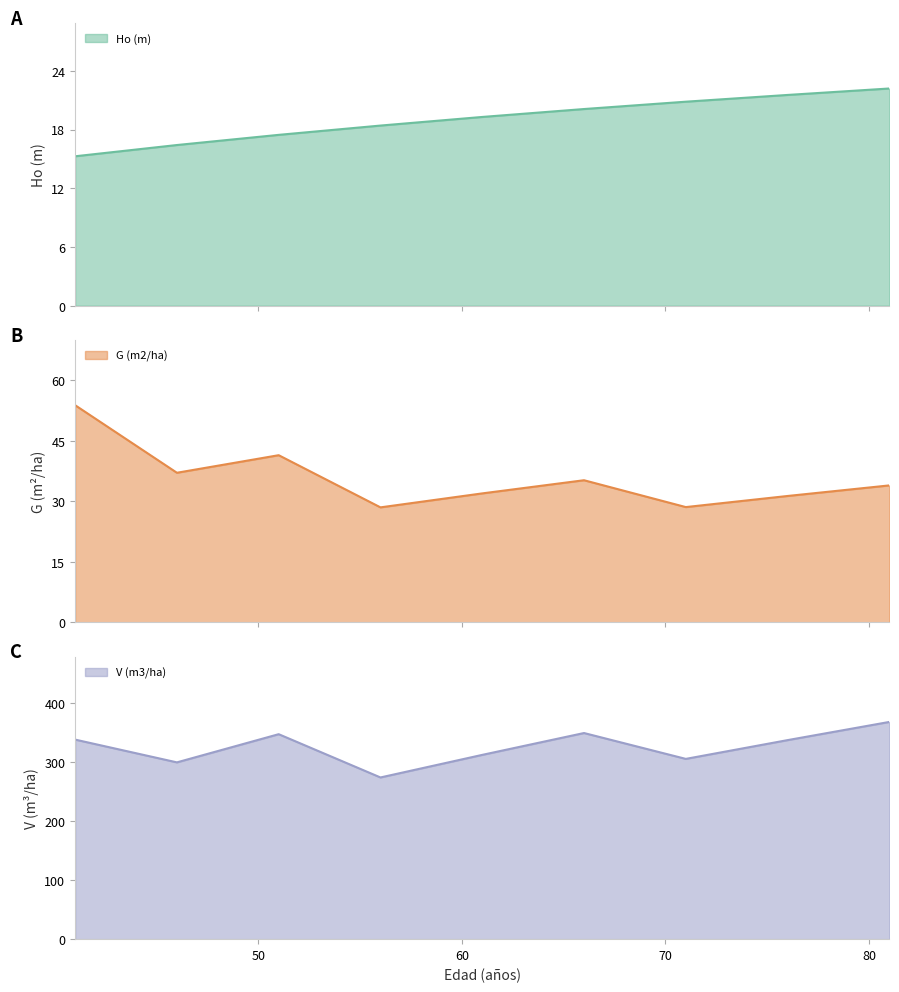

What is the total value across all series at 71?

354.8